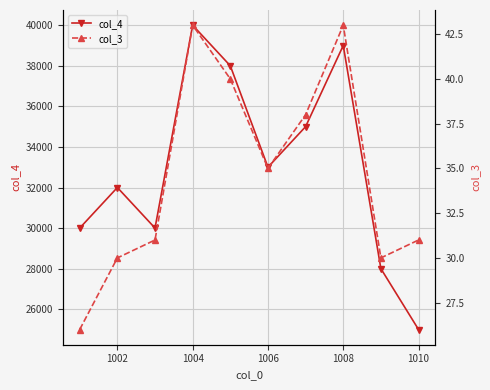

Reading left to right, list all the values displayed in this chart.

col_4: 30000	32000	30000	40000	38000	33000	35000	39000	28000	25000
col_3: 26	30	31	43	40	35	38	43	30	31